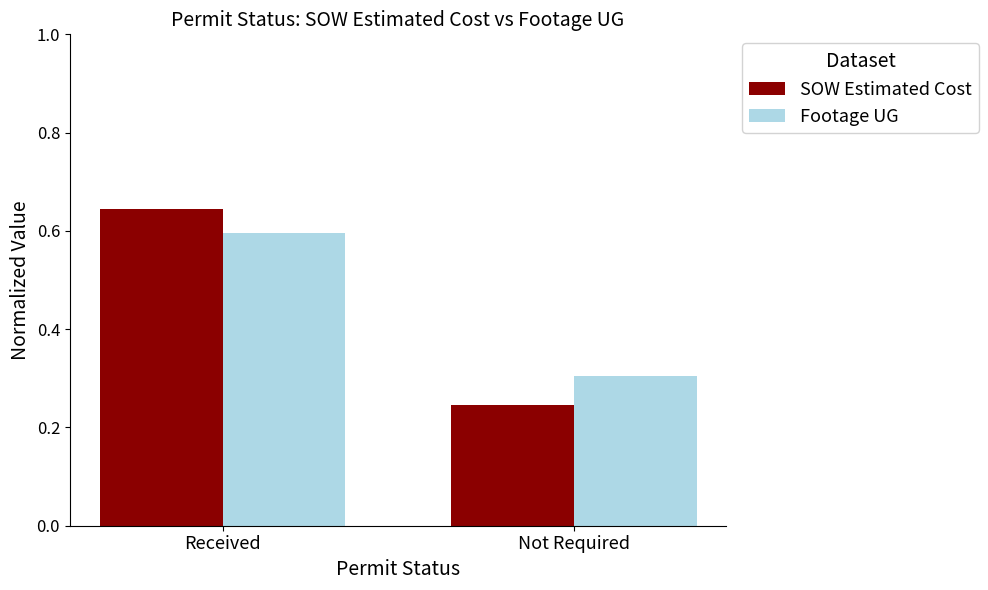

Which series changed the most between Received and Not Required?

SOW Estimated Cost